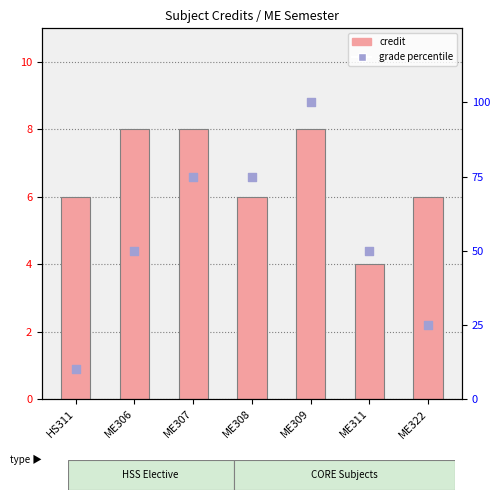

Which series has the largest Y range (max minus min)?

Grade (percentile rank)